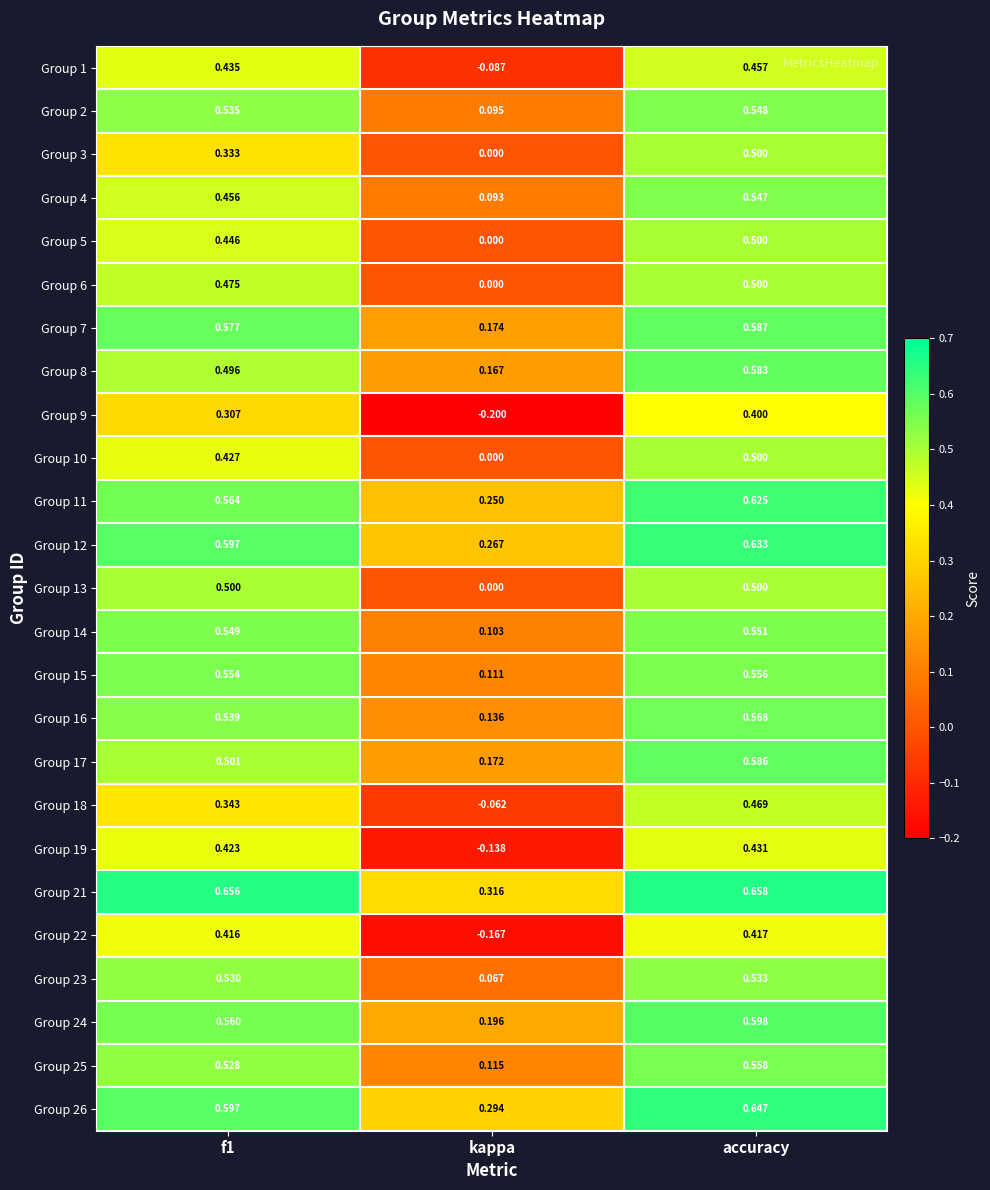

How many data points does each series have?

3